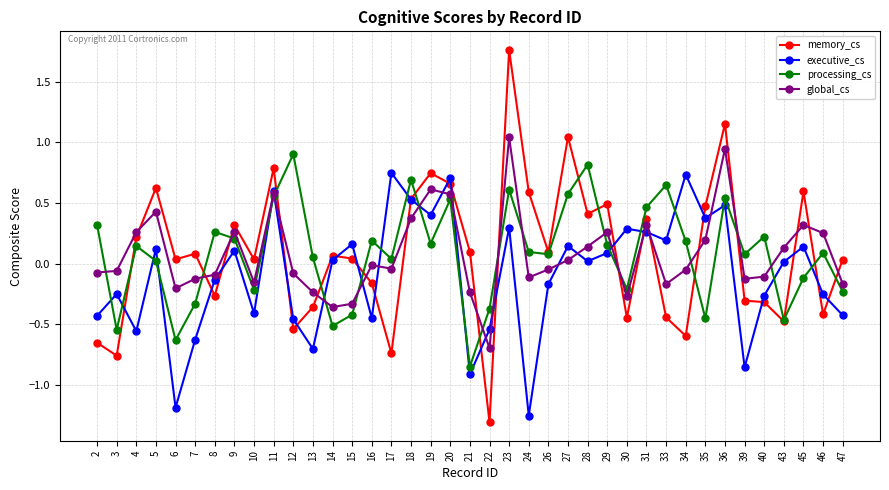

Which series has the widest spread of values?

memory_cs